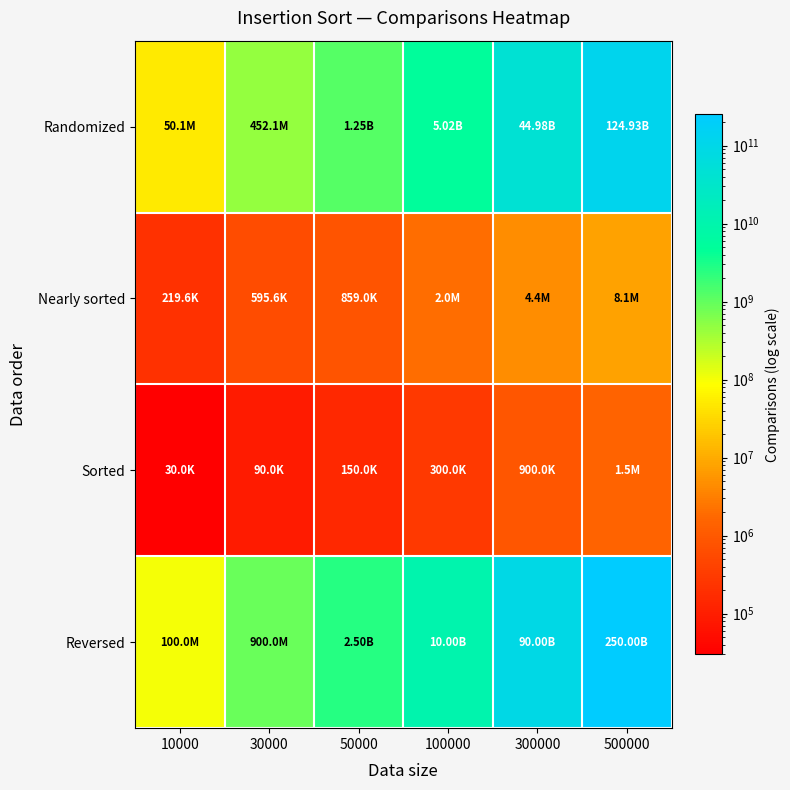

Which has a higher value, 10000 or 30000?

30000